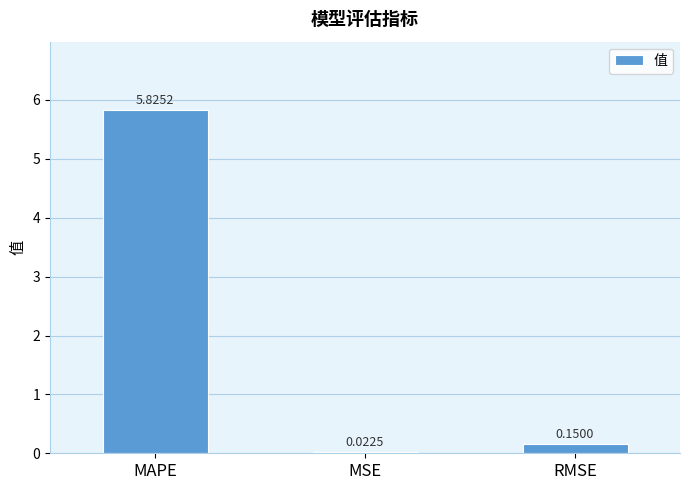

At which category does the chart reach its peak across all series?

MAPE